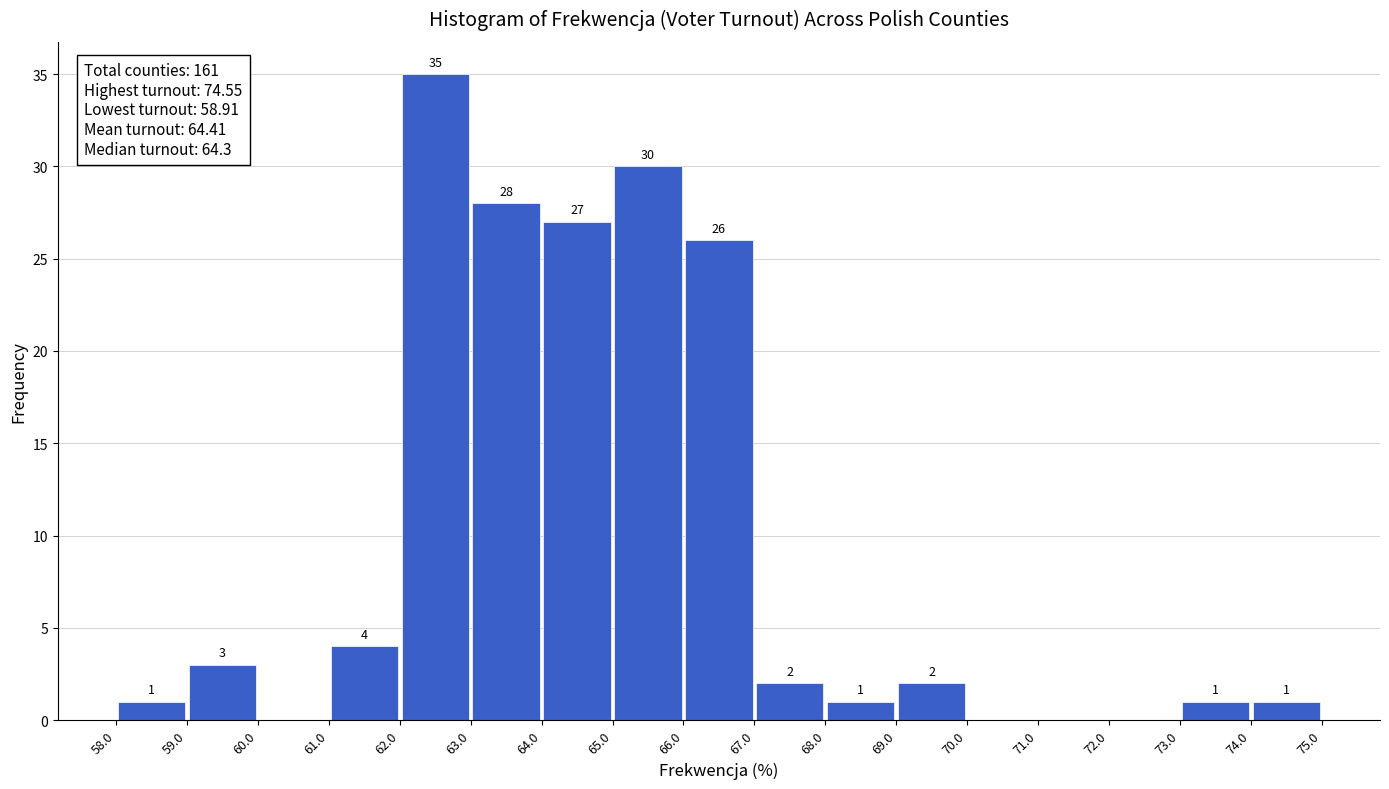

Over which range of the x-axis is the bar tallest?

62.0 to 63.0